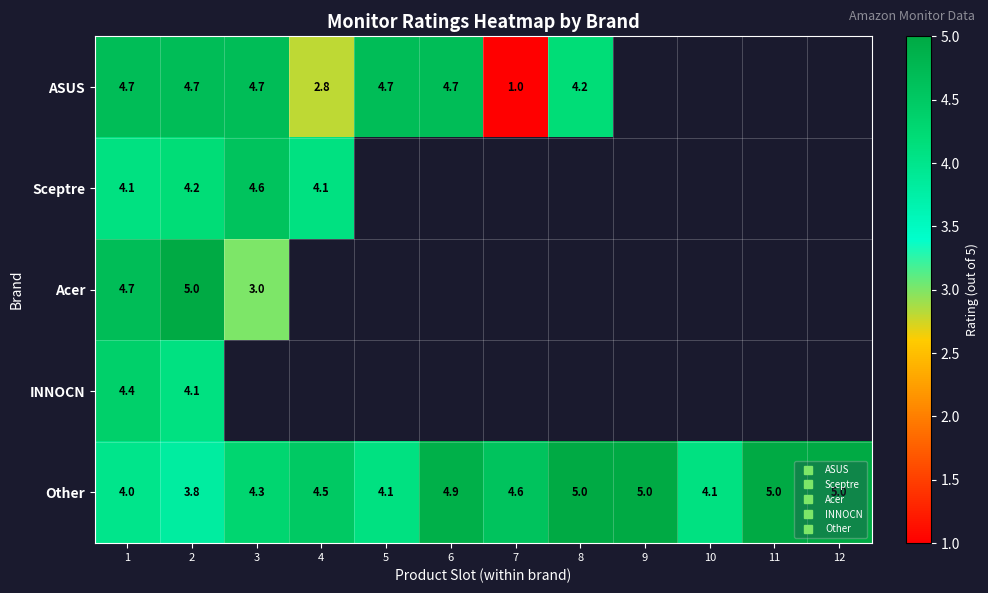

How many values in the Other series exceed 4?

10